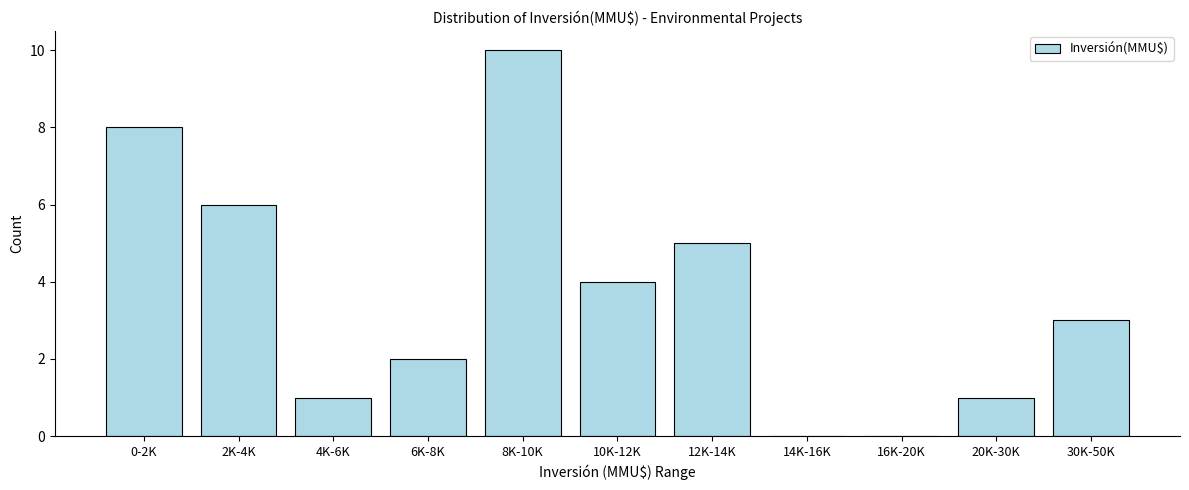

Reading left to right, what are all the values shown in this chart?

0-2K=8	2K-4K=6	4K-6K=1	6K-8K=2	8K-10K=10	10K-12K=4	12K-14K=5	14K-16K=0	16K-20K=0	20K-30K=1	30K-50K=3